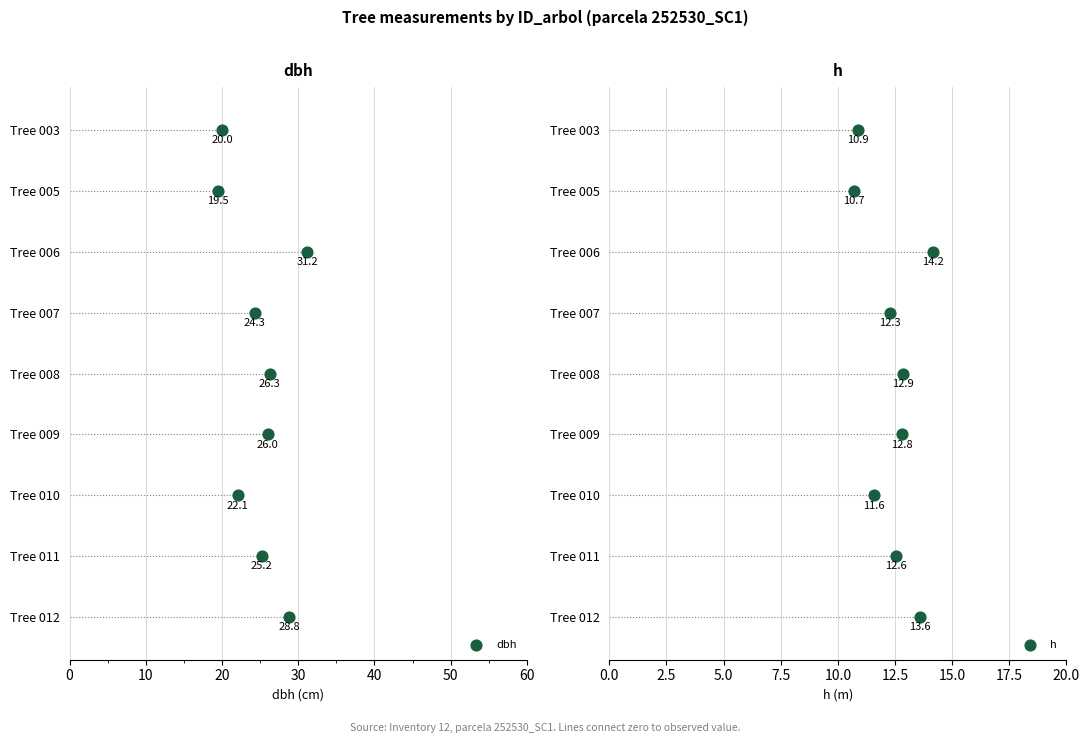

Is the value of dbh at 10 greater than the value of h at 60?

No